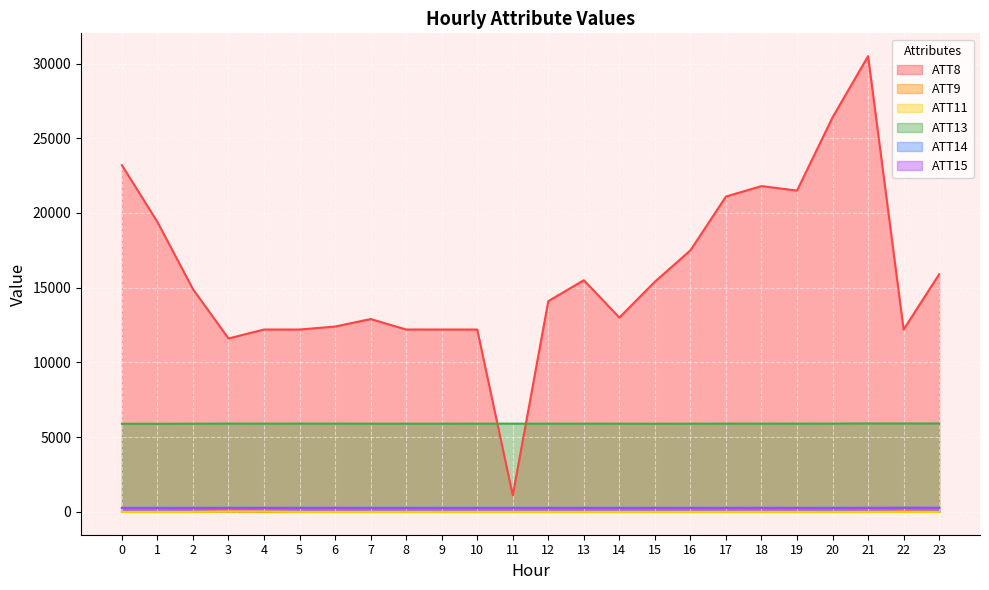

At 23, list the series in order from largest to smallest.

ATT8, ATT13, ATT14, ATT15, ATT9, ATT11